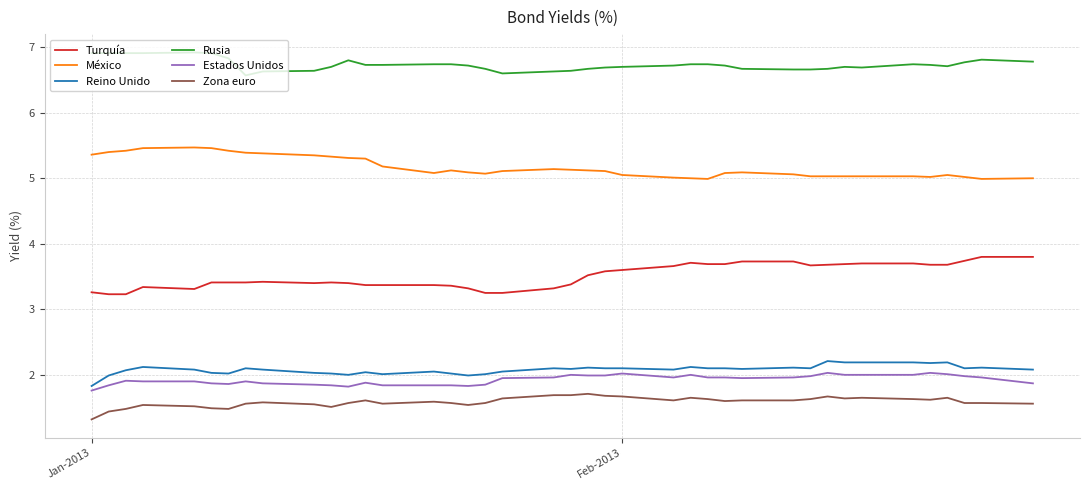

True or false: Reino Unido and Rusia intersect in this chart.

False